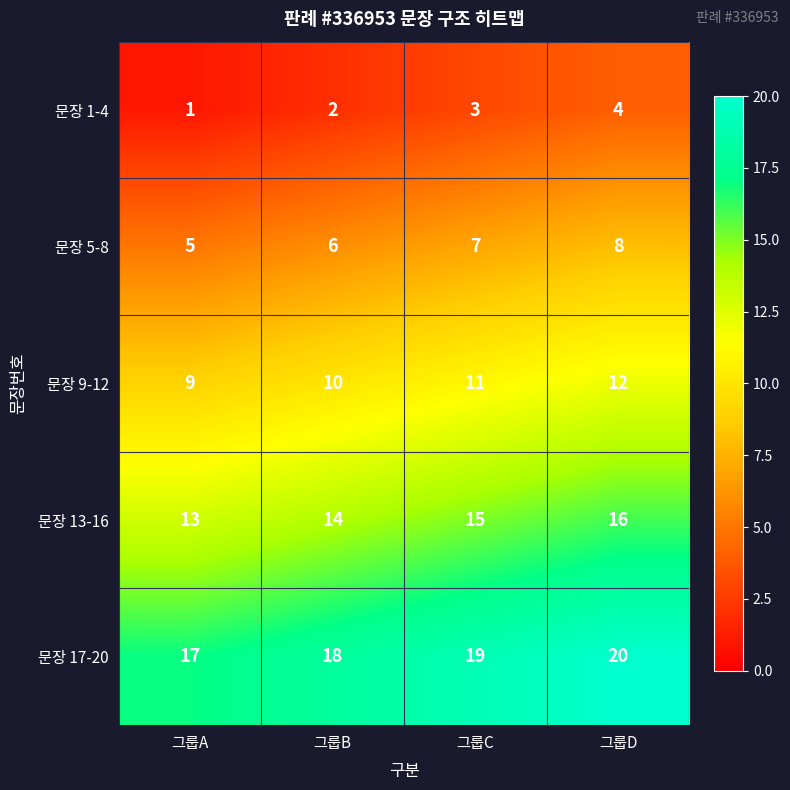

Is it true that 문장 9-12 equals 8 at 그룹D?

False